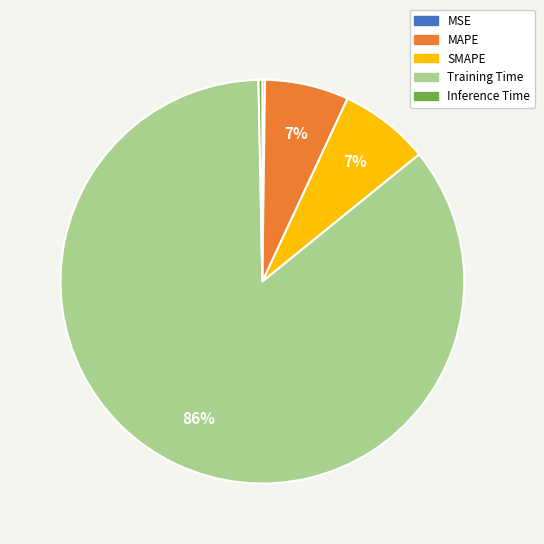

Which category has the biggest portion of the pie?

Training Time